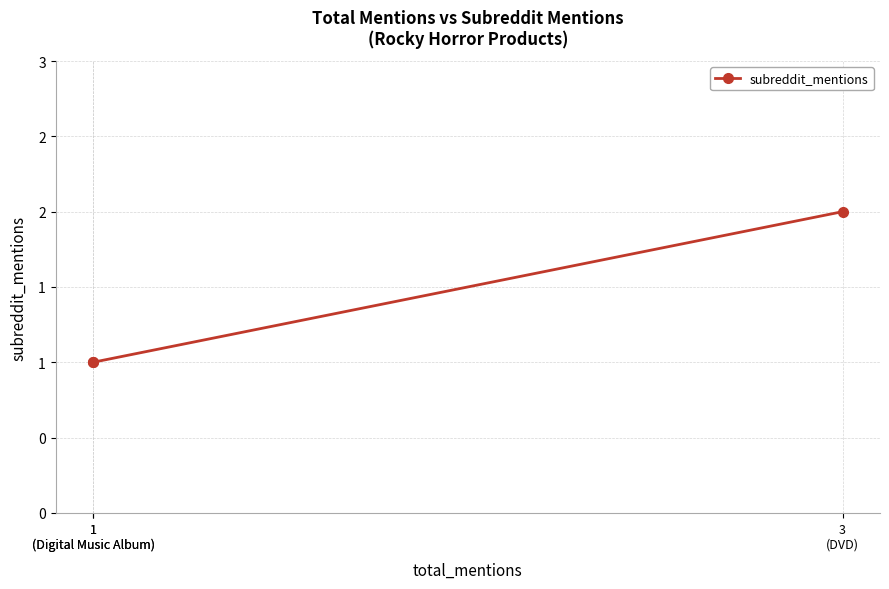

How many lines are shown in the chart?

1